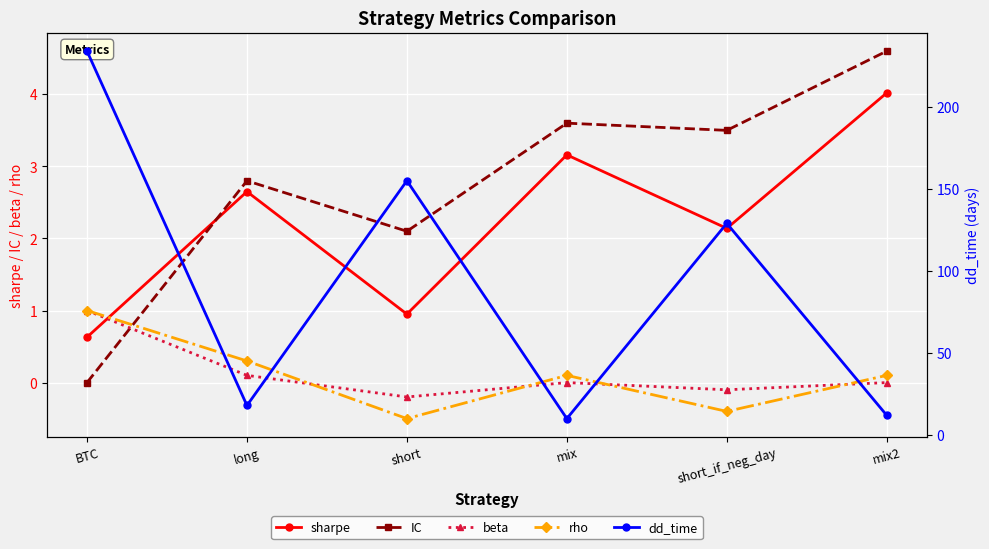

The rho series shows 0.2 at mix2. True or false?

False